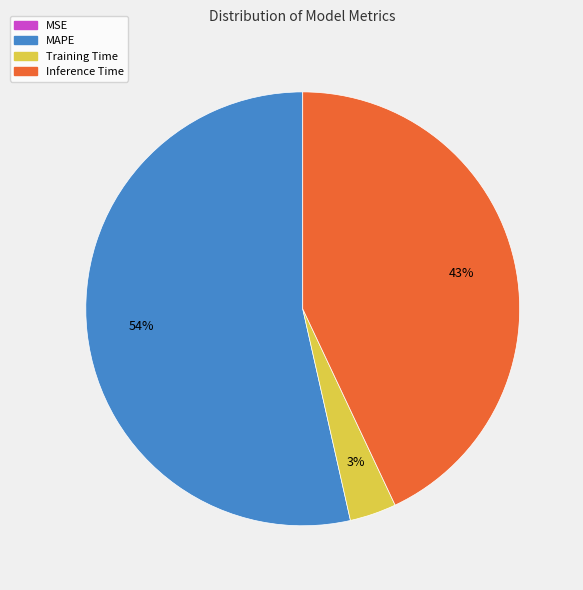

To the nearest percent, what is the difference between the largest and smallest slice percentages?

54%